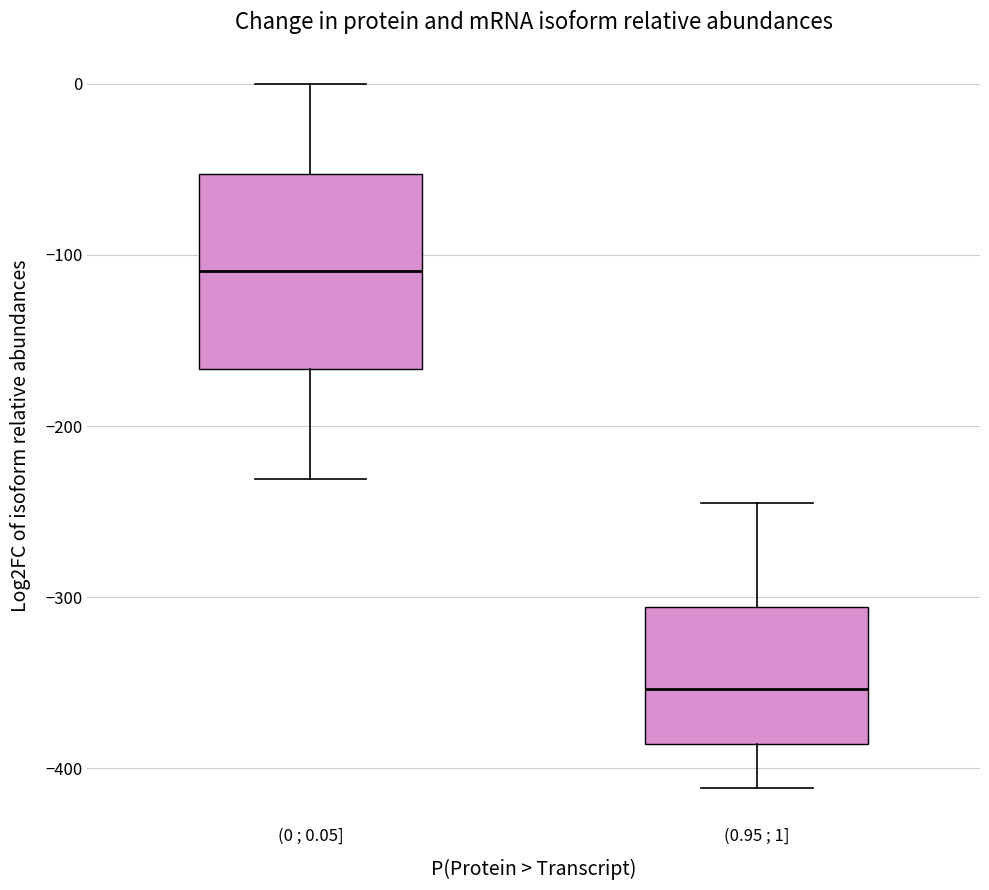

Reading left to right, transcribe this box plot: for each box, give where its median line is, the range the box spans, and where its two whiskers end, as read against the y-axis. The values are not printed on the chart, so give them approximately, as read against the axis.

(0 ; 0.05]: median -110, box -170 to -50, whiskers -230 to 0
(0.95 ; 1]: median -350, box -390 to -310, whiskers -410 to -250